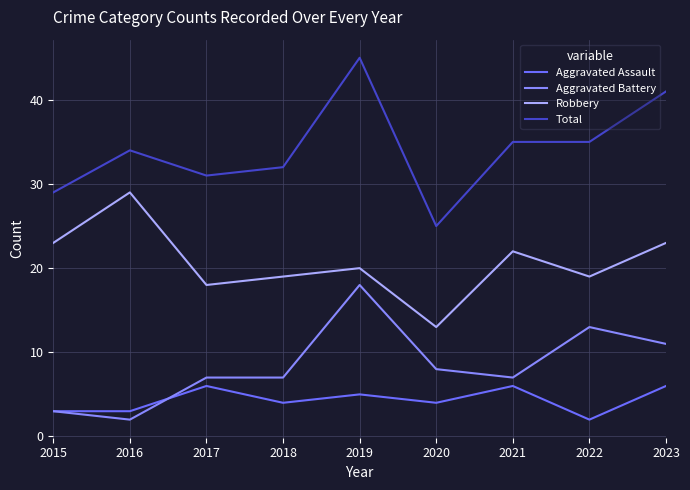

Reading left to right, extract all data points from this chart.

Aggravated Assault: 2015=3	2016=3	2017=6	2018=4	2019=5	2020=4	2021=6	2022=2	2023=6
Aggravated Battery: 2015=3	2016=2	2017=7	2018=7	2019=18	2020=8	2021=7	2022=13	2023=11
Robbery: 2015=23	2016=29	2017=18	2018=19	2019=20	2020=13	2021=22	2022=19	2023=23
Total: 2015=29	2016=34	2017=31	2018=32	2019=45	2020=25	2021=35	2022=35	2023=41